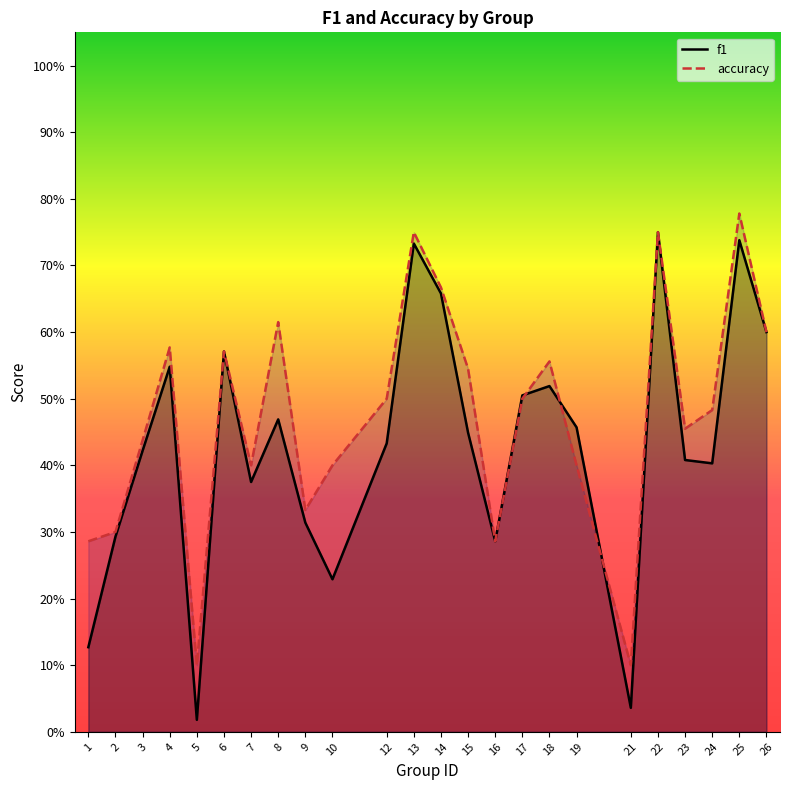

Between 5 and 12, which series saw the biggest shift?

f1